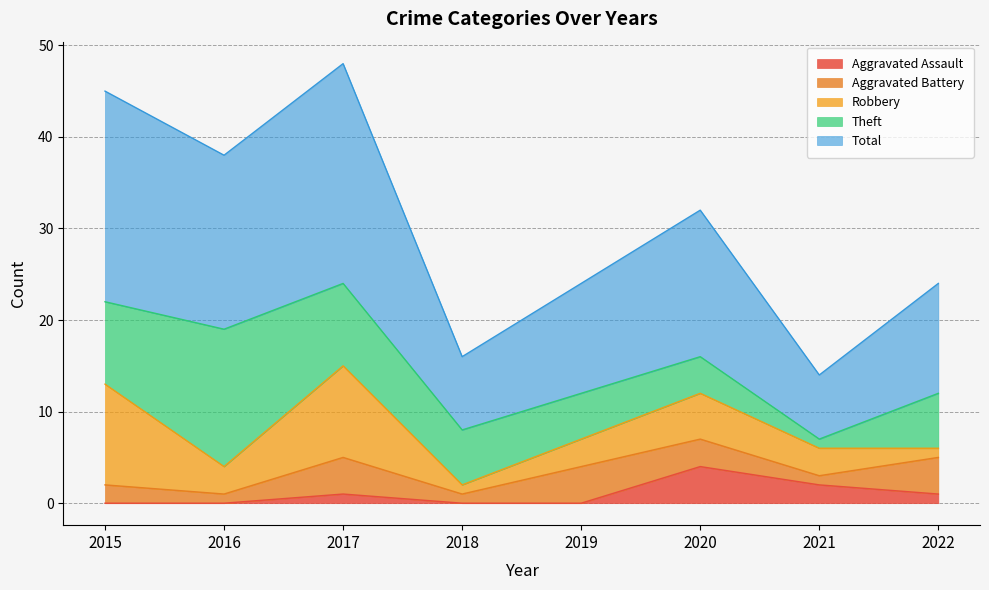

At 2020, list the series in order from smallest to largest.

Aggravated Battery, Aggravated Assault, Theft, Robbery, Total